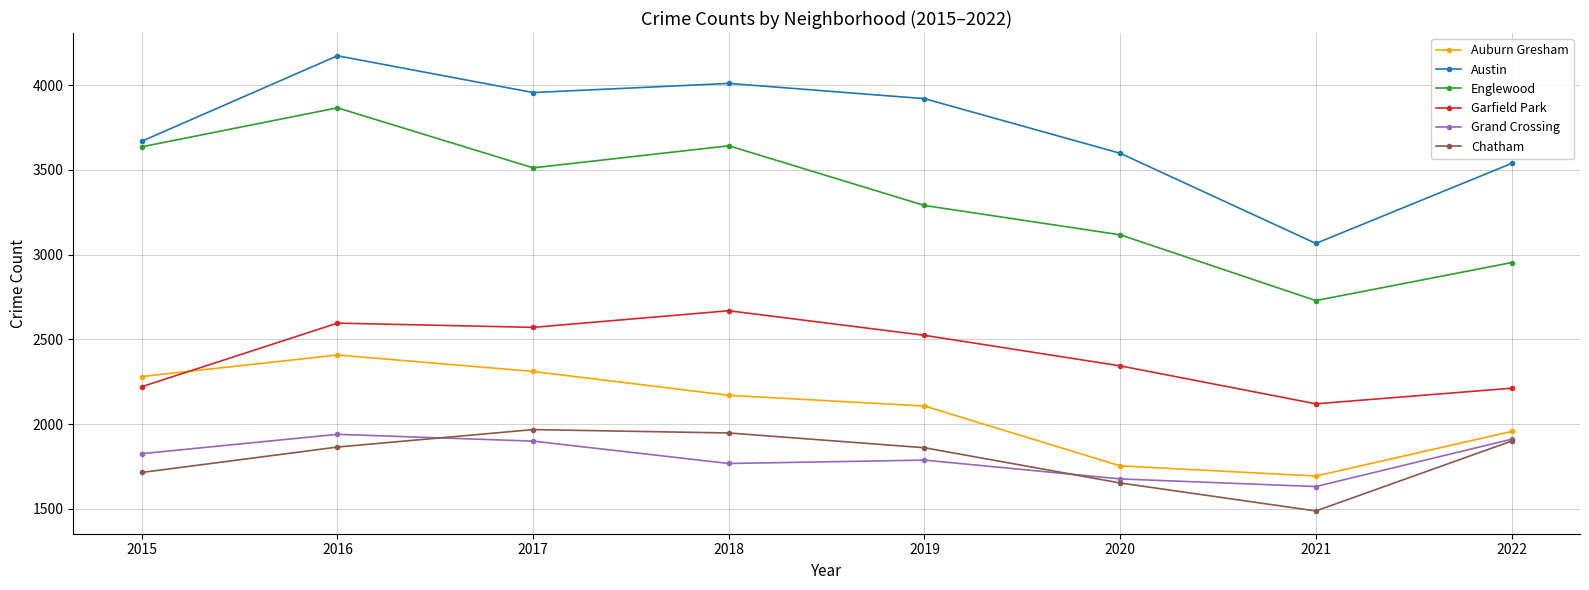

What is the average value of the Grand Crossing series?

1805